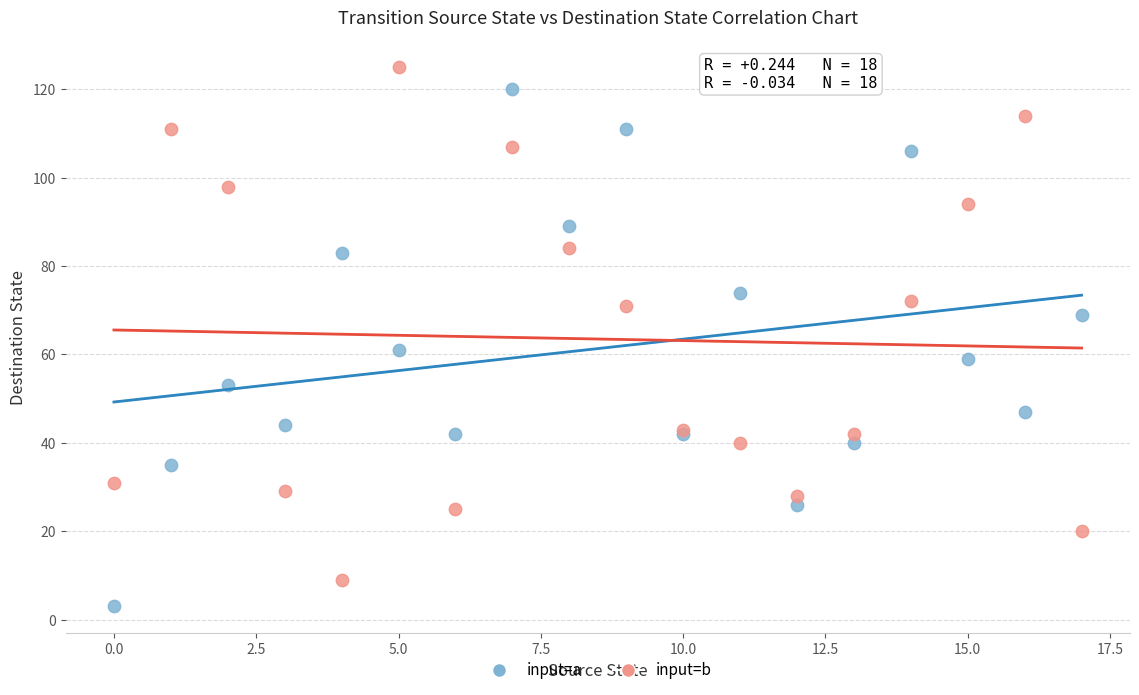

Which series contains the lowest Y value?

input=a